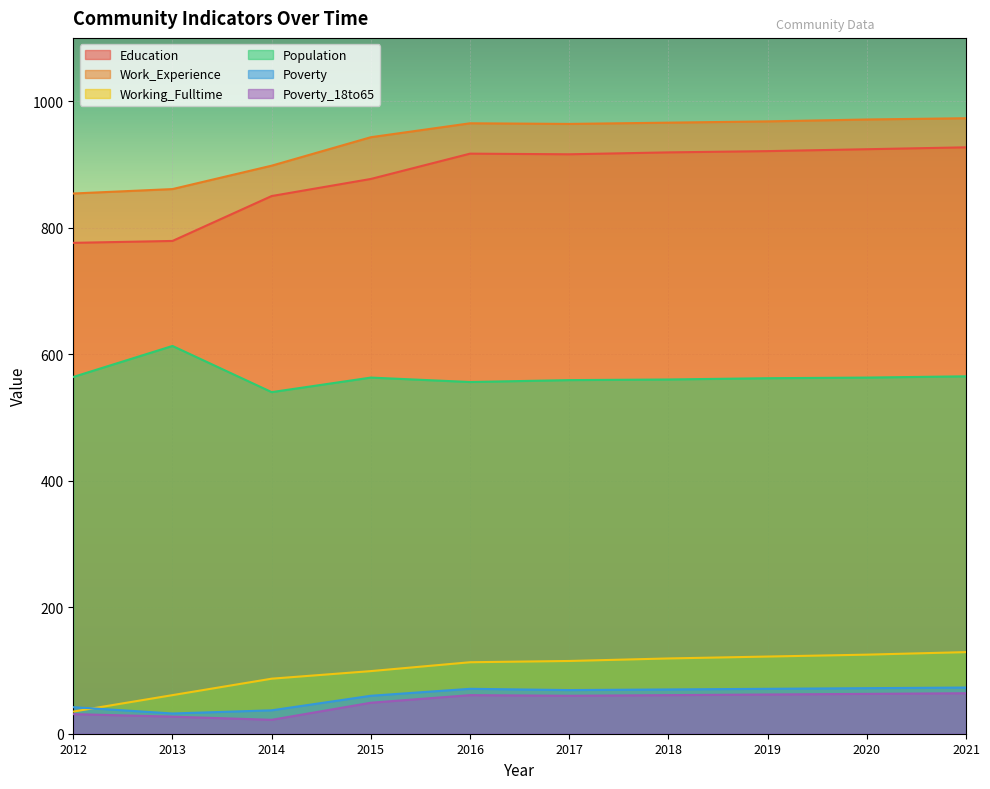

At how many categories does at least one series exceed 949?

6